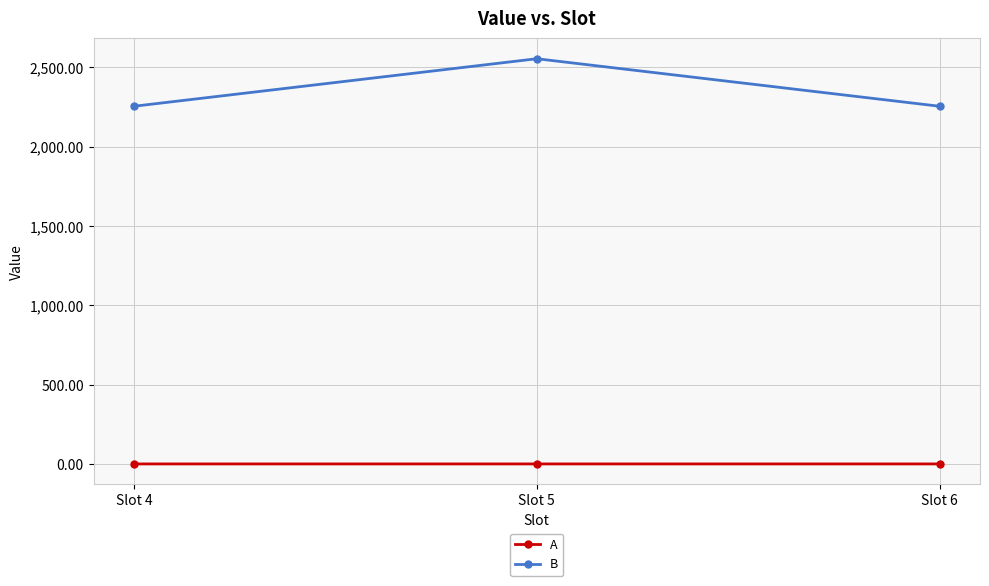

What are all the series names shown in the legend?

A, B